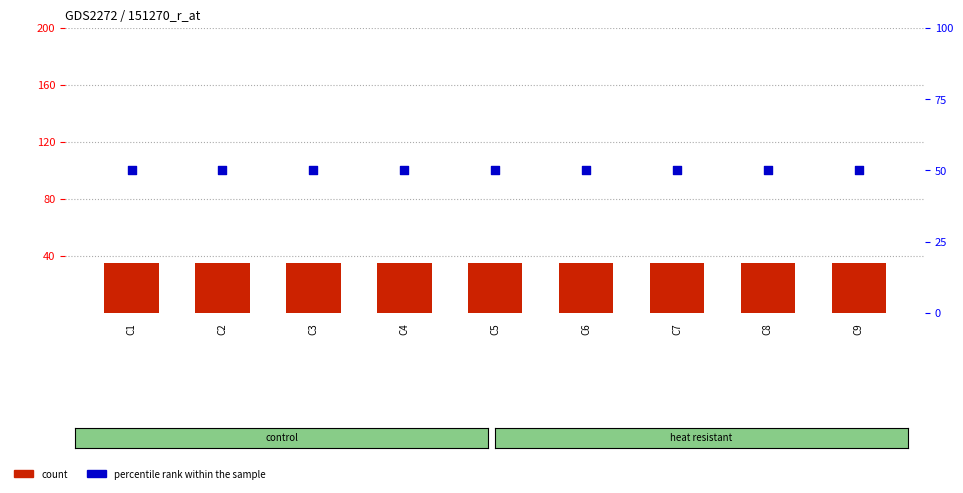

Is the value of count at C4 greater than the value of percentile rank within the sample at C4?

No